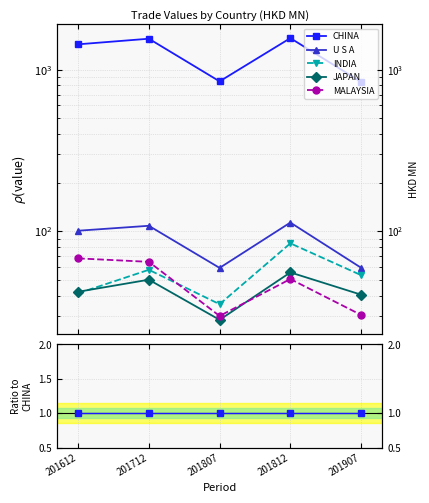

Count the number of data series in this chart.

5